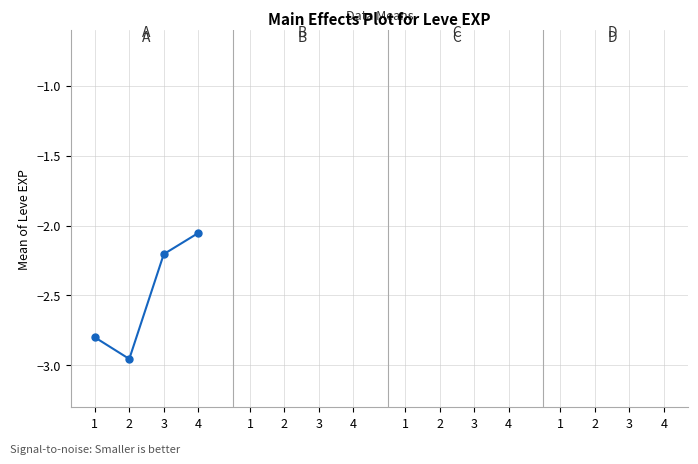

Reading left to right, transcribe all the data shown in this chart.

1=-2.8	2=-3.0	3=-2.2	4=-2.1